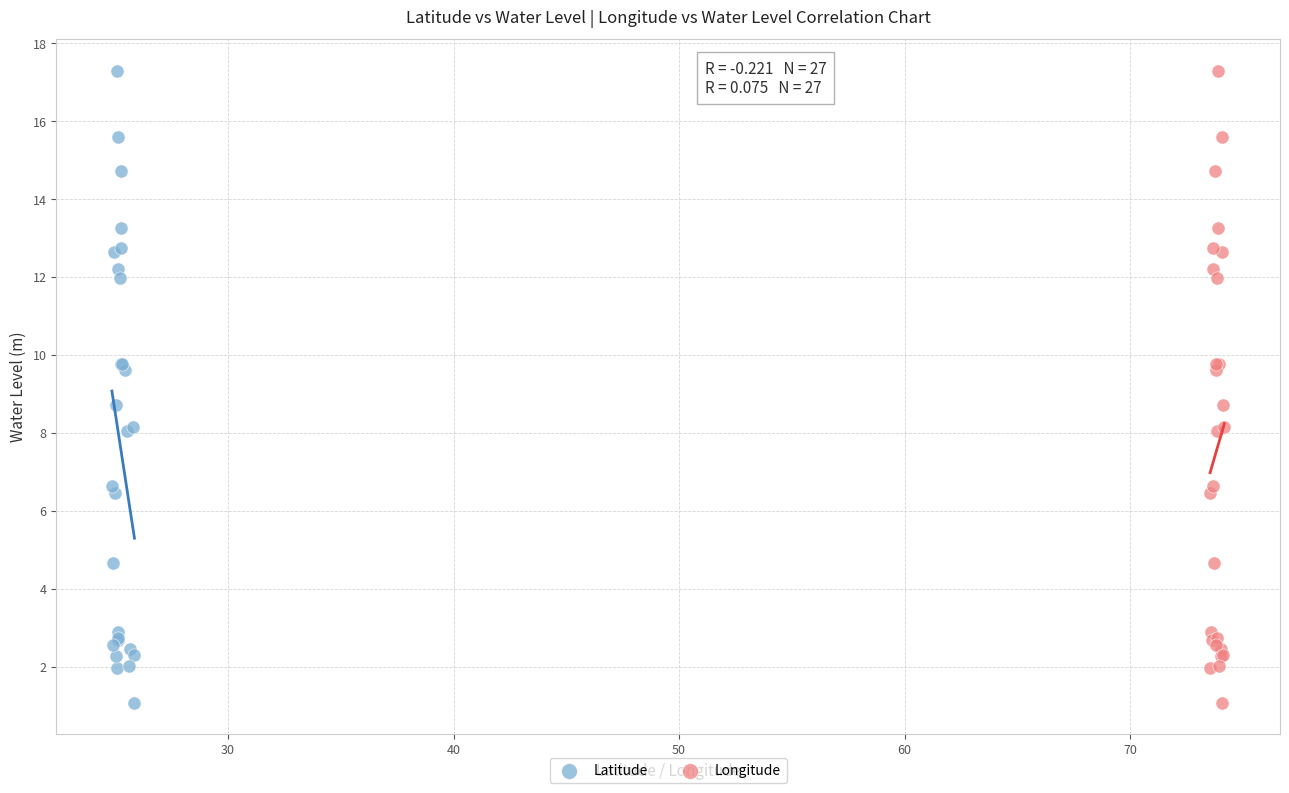

What are all the series names shown in the legend?

Latitude, Longitude